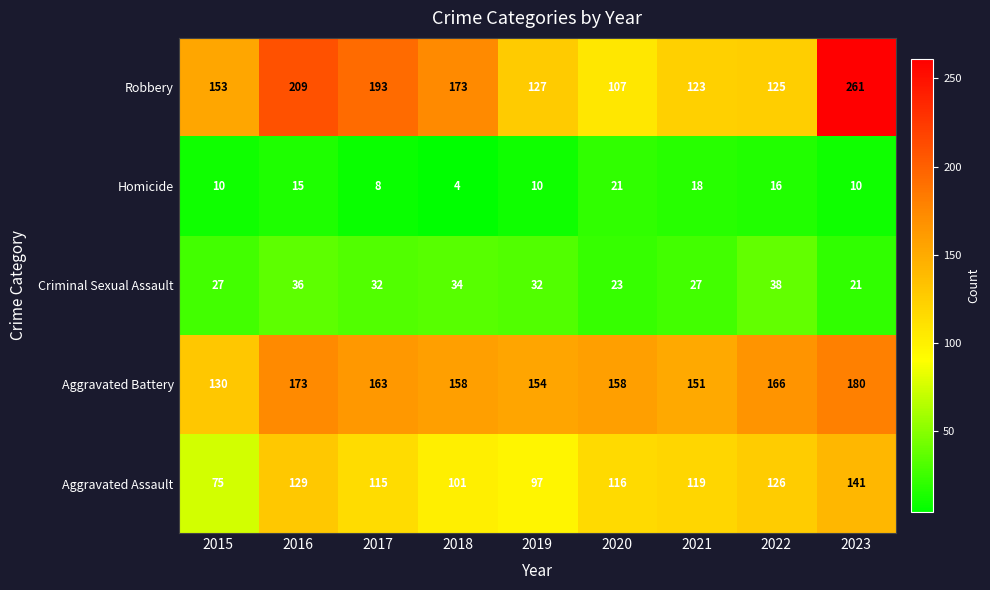

What is the maximum value for Criminal Sexual Assault?

38